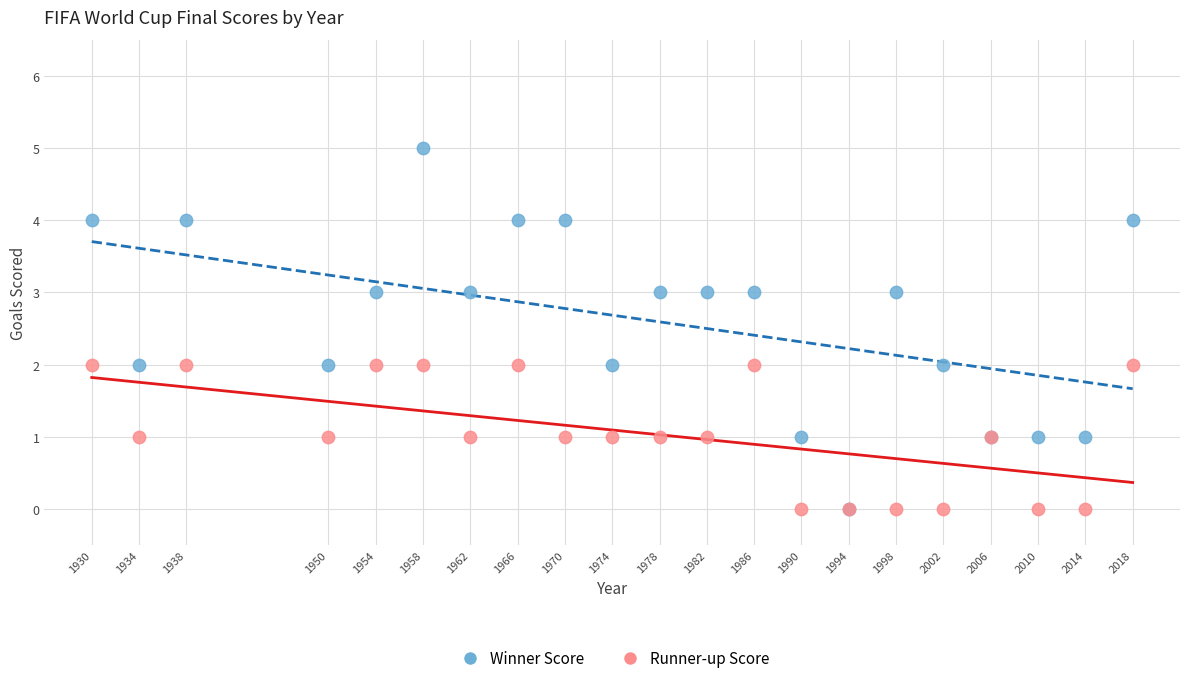

What are all the series names shown in the legend?

Winner Score, Runner-up Score